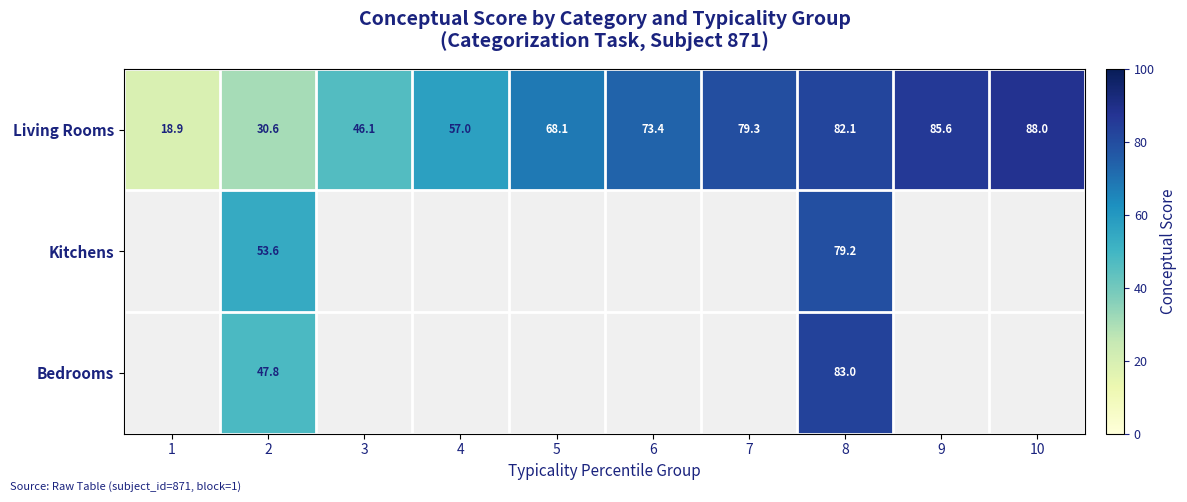

Rank the series at 2 from lowest to highest value.

Living Rooms, Bedrooms, Kitchens